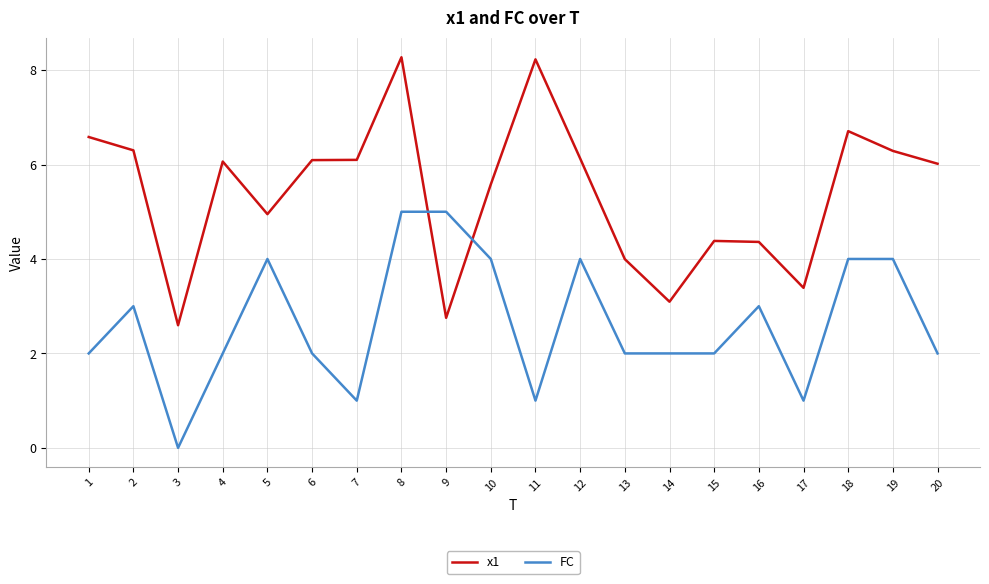

What are all the series names shown in the legend?

x1, FC